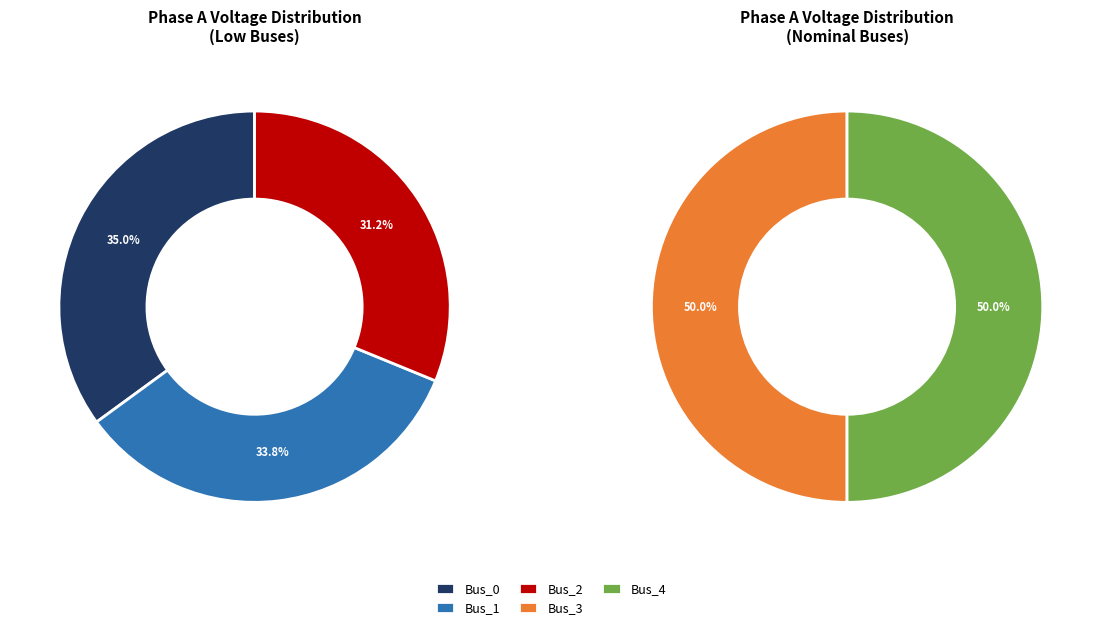

The Bus_4 slice represents 5% of the pie. True or false?

False